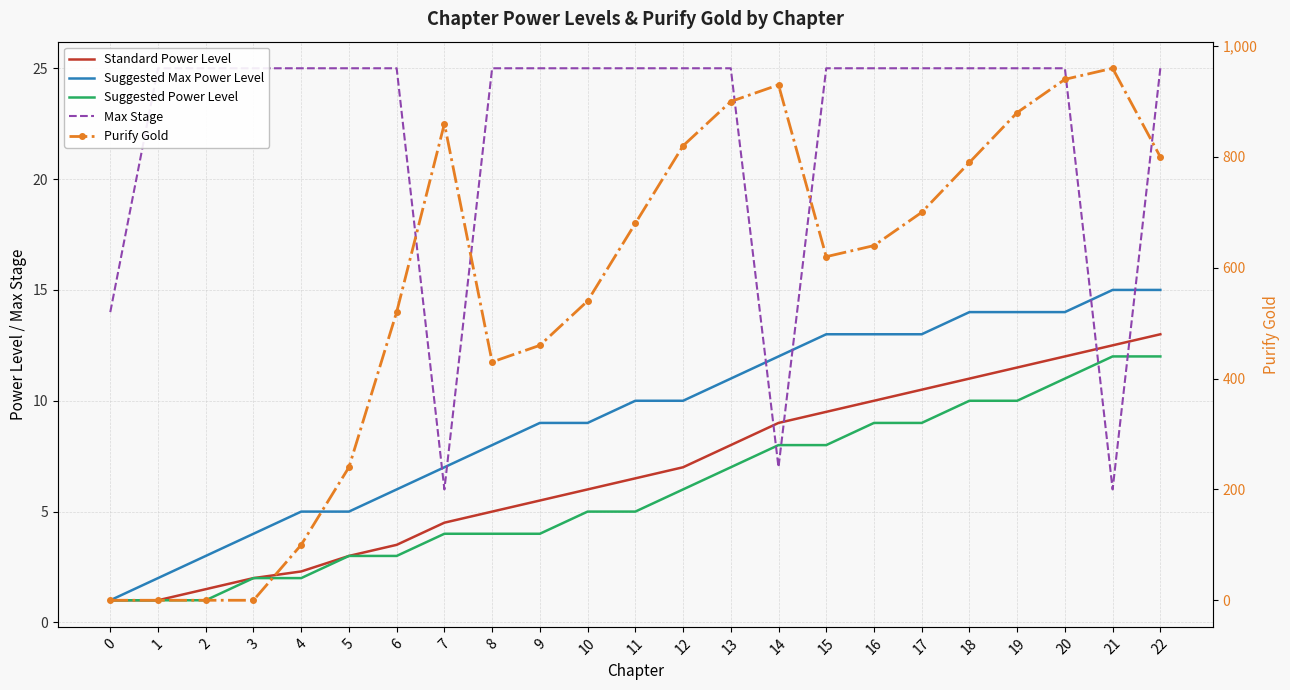

Is the value of Max Stage at 21 greater than the value of Purify Gold at 8?

No